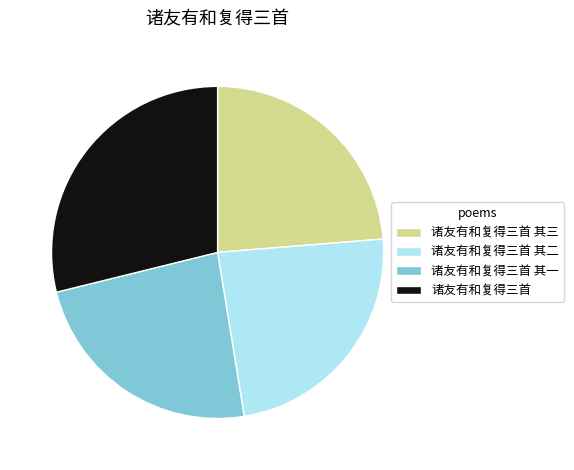

Which category has the biggest portion of the pie?

诸友有和复得三首